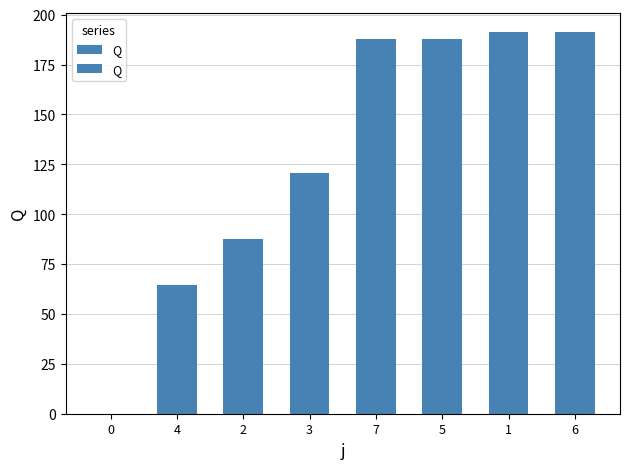

Approximately how many times larger is the value at 3 compared to 1?

0.6